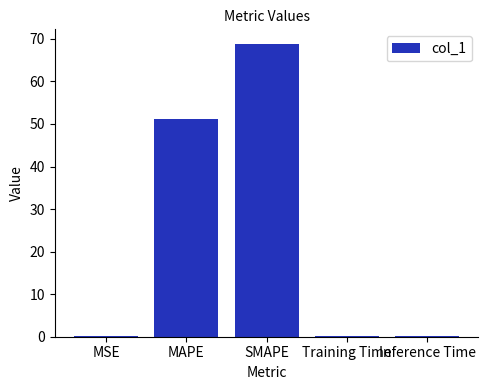

Are the bars horizontal?

No